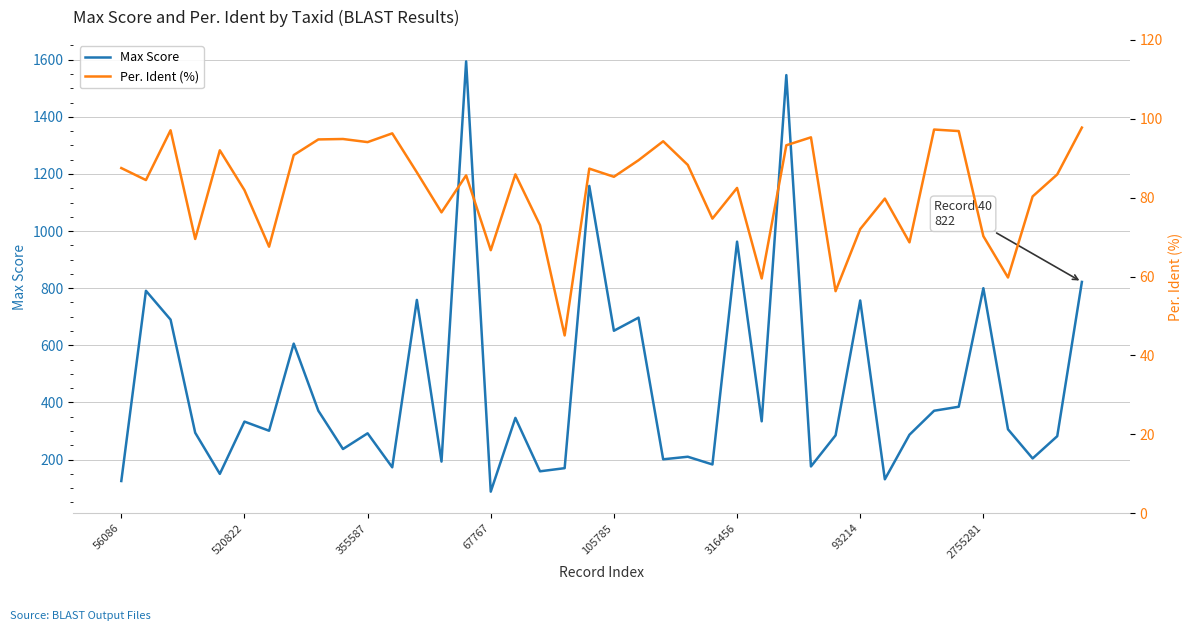

What is the label of the 20th point from the left?

19